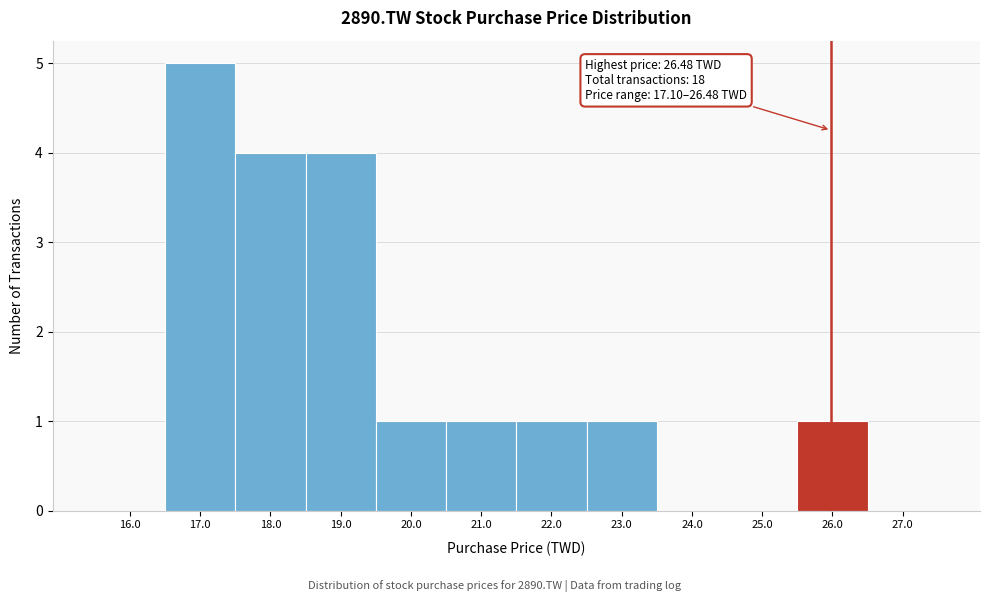

Reading right to left, transcribe all the data shown in this chart.

27.0=0	26.0=1	25.0=0	24.0=0	23.0=1	22.0=1	21.0=1	20.0=1	19.0=4	18.0=4	17.0=5	16.0=0